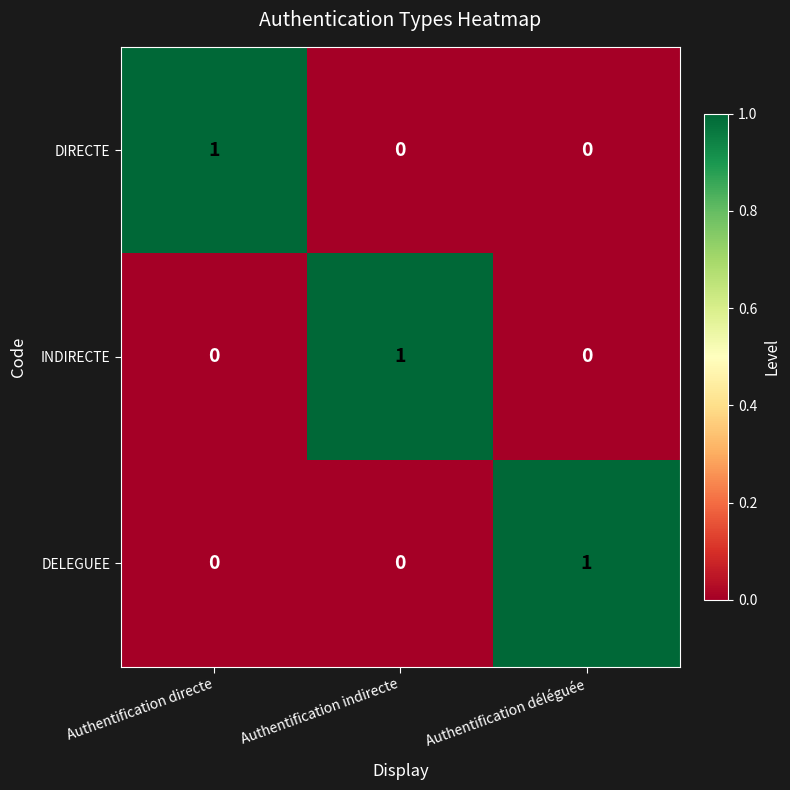

How many DELEGUEE values are between 0 and 1?

3